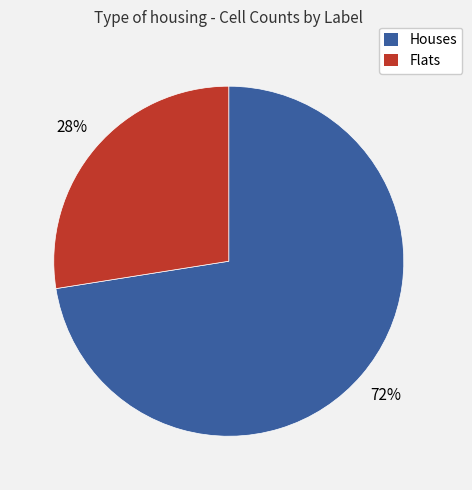

Does any single category account for the majority?

Yes